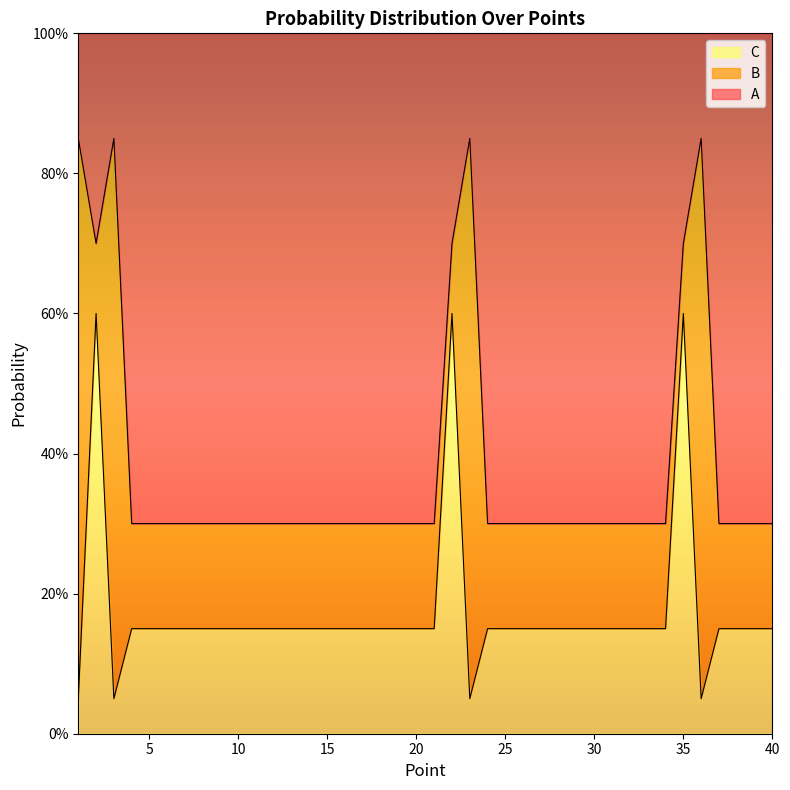

How many lines are shown in the chart?

2